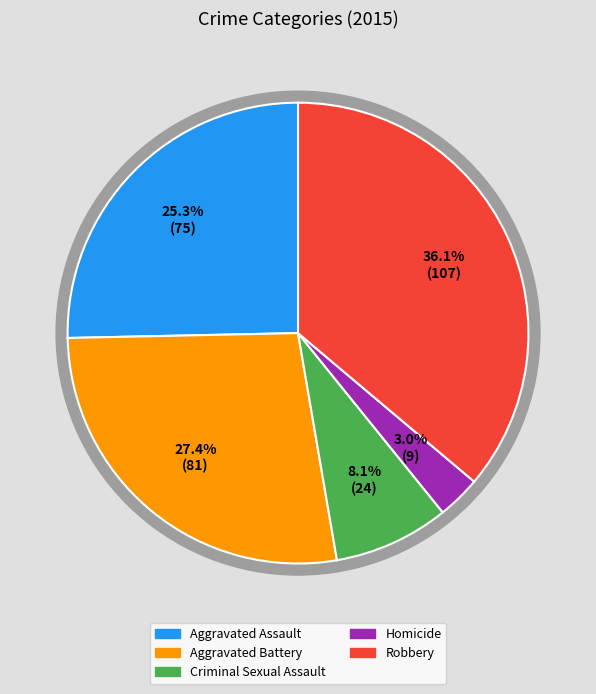

Does any single category account for the majority?

No